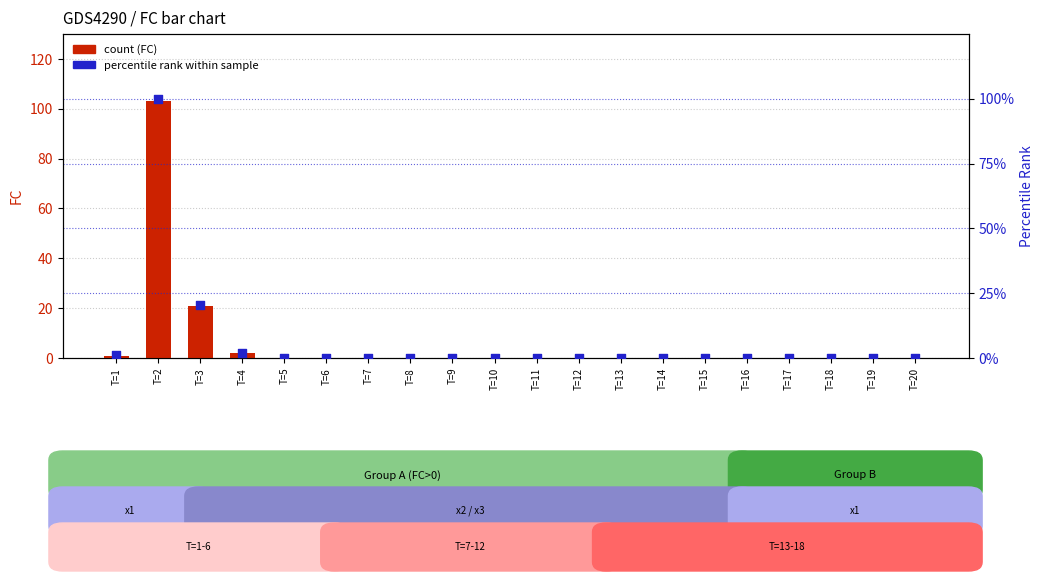

Is the value of percentile rank within the sample at T=12 greater than the value of count at T=14?

No